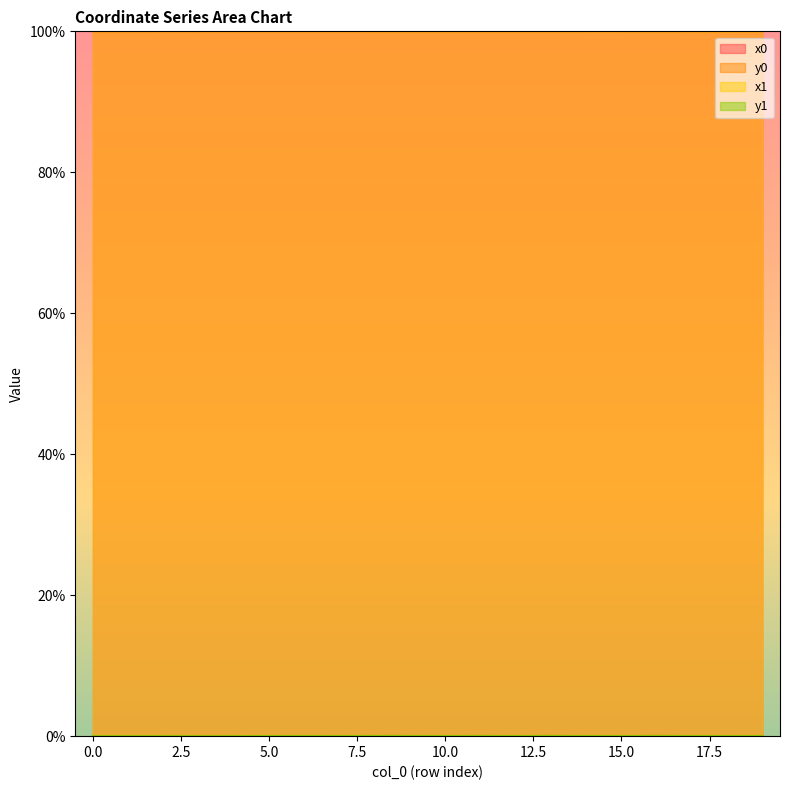

The value of y0 at 13 is 0.0. True or false?

True